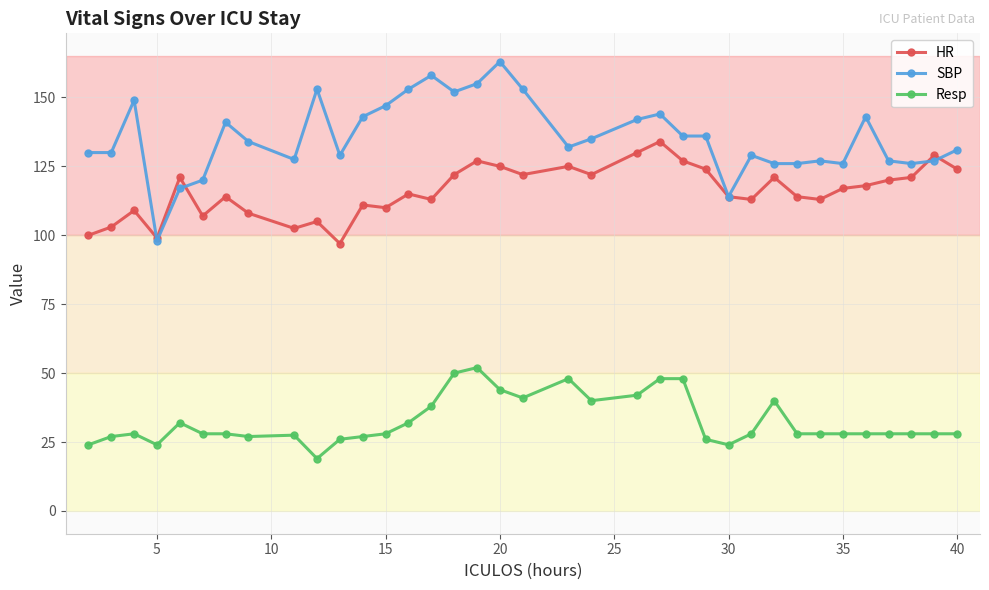

Which series has the largest total across all categories?

SBP